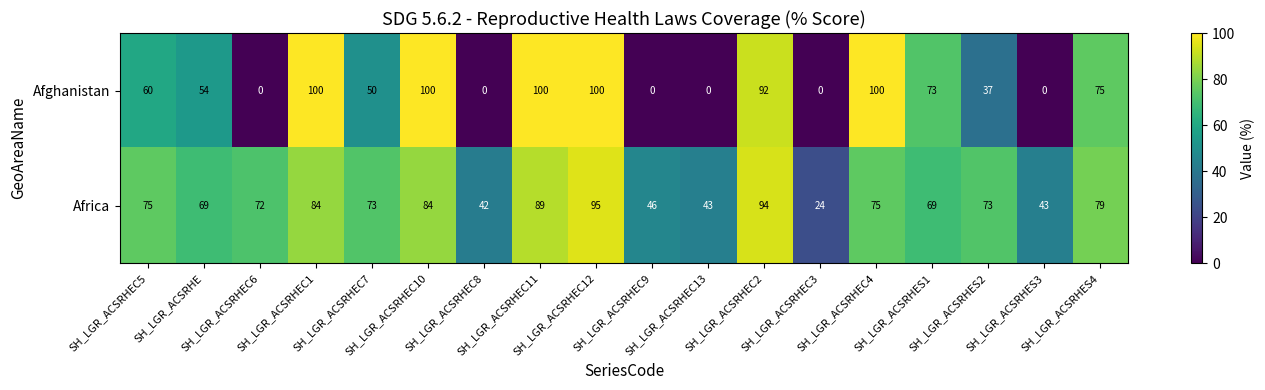

Which series has the largest total across all categories?

Africa